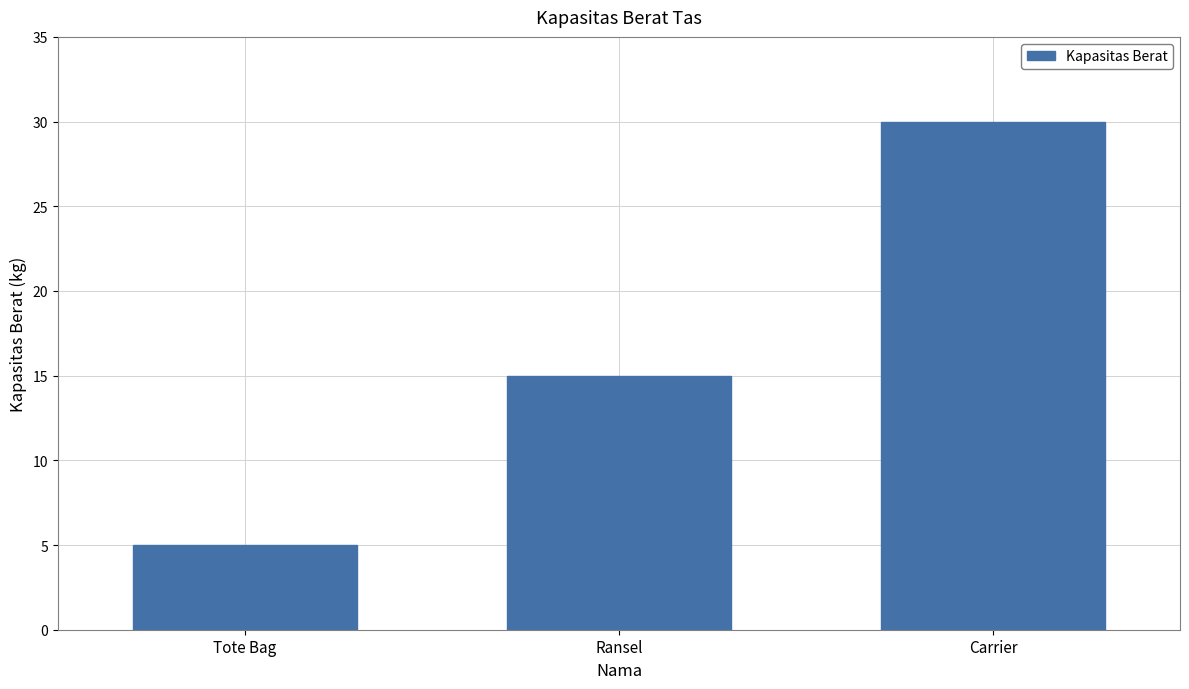

Between Carrier and Ransel, which is larger?

Carrier